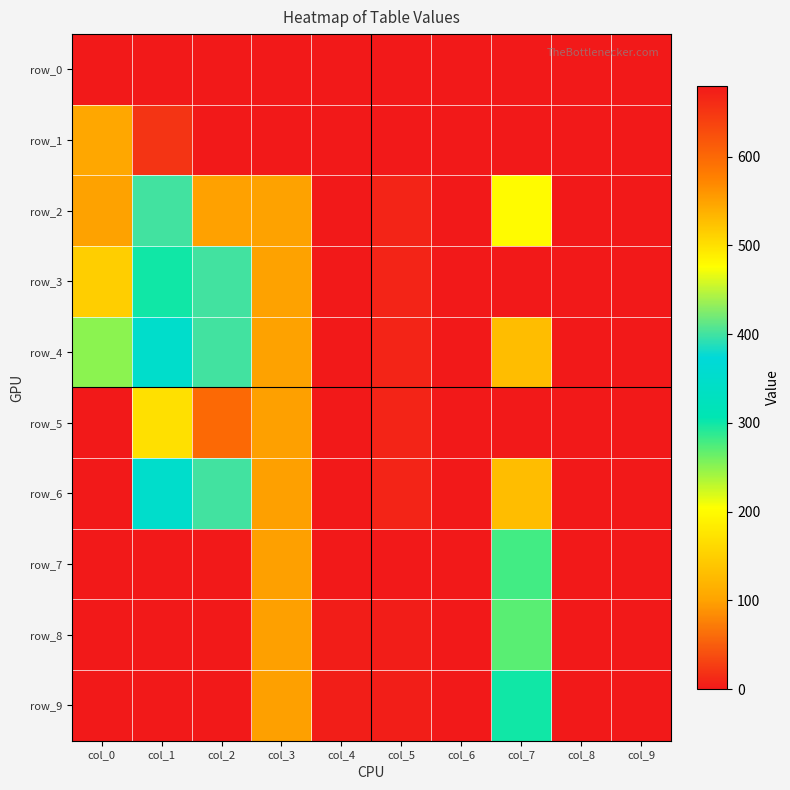

How many values in the row_7 series exceed 1?

2